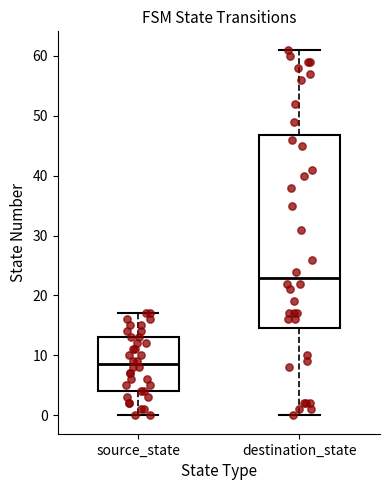

Reading left to right, transcribe this box plot: for each box, give where its median line is, the range the box spans, and where its two whiskers end, as read against the y-axis. The values are not printed on the chart, so give them approximately, as read against the axis.

source_state: median 9, box 4 to 13, whiskers 0 to 17
destination_state: median 23, box 15 to 47, whiskers 0 to 61